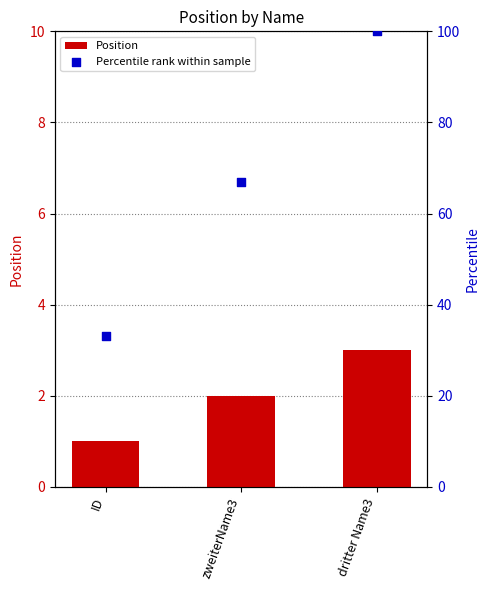

At which category is the sum across all series the highest?

dritter Name3